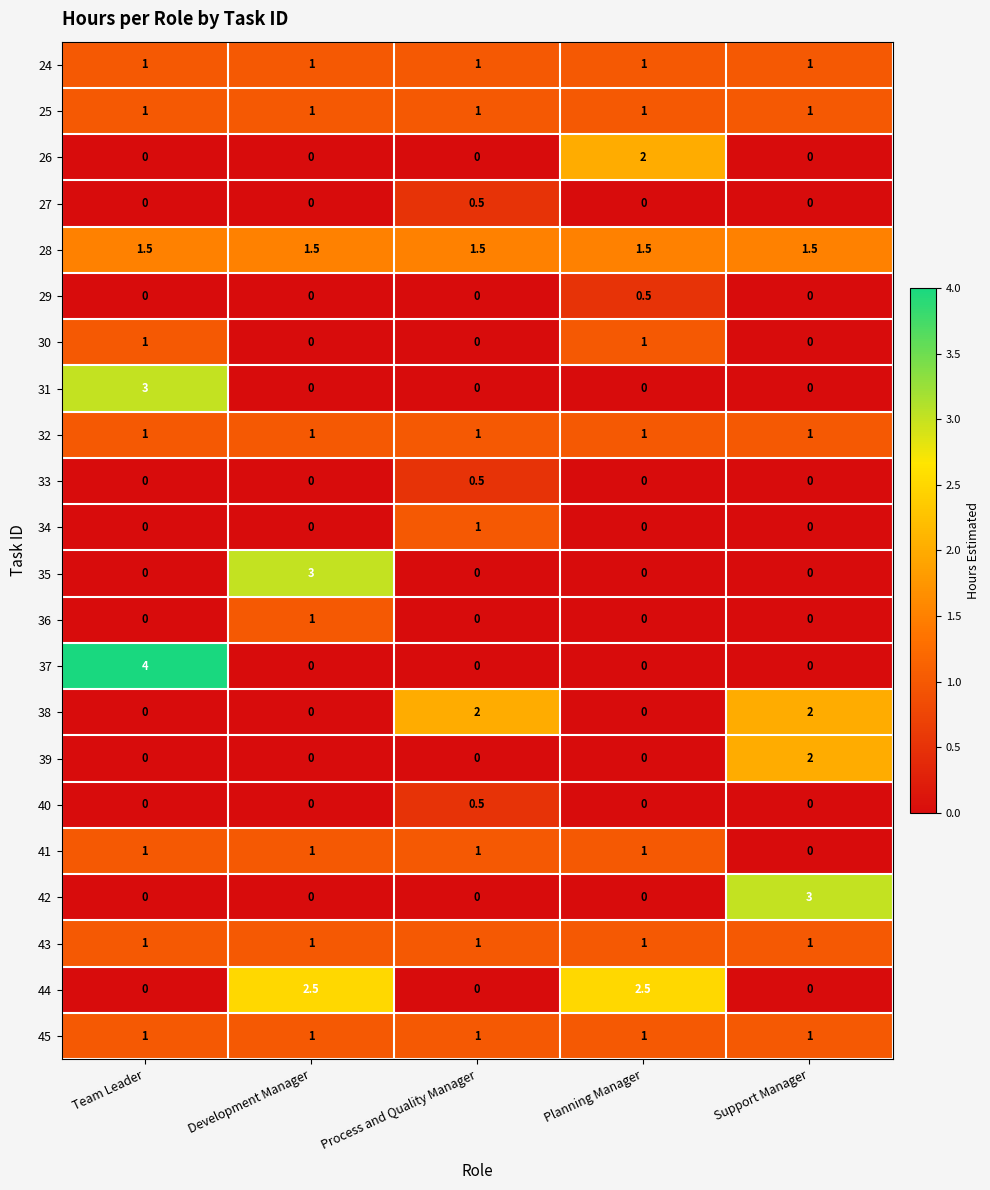

What is the difference between the maximum and minimum values in the 33 series?

0.5